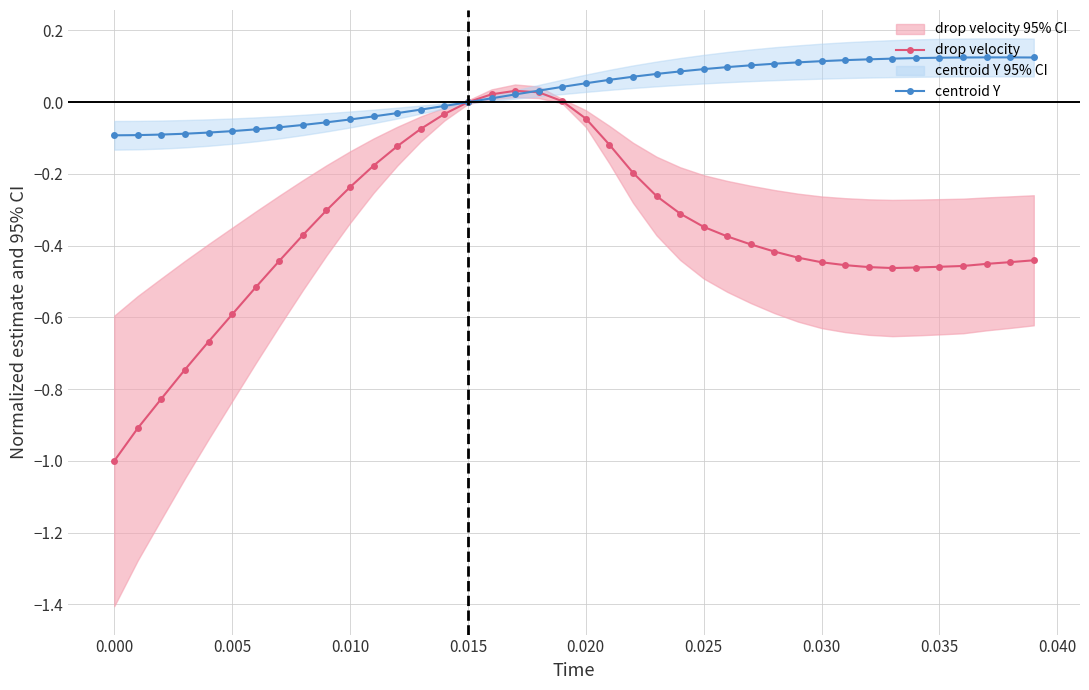

Is it true that centroid Y equals -0.1 at 0.000?

True